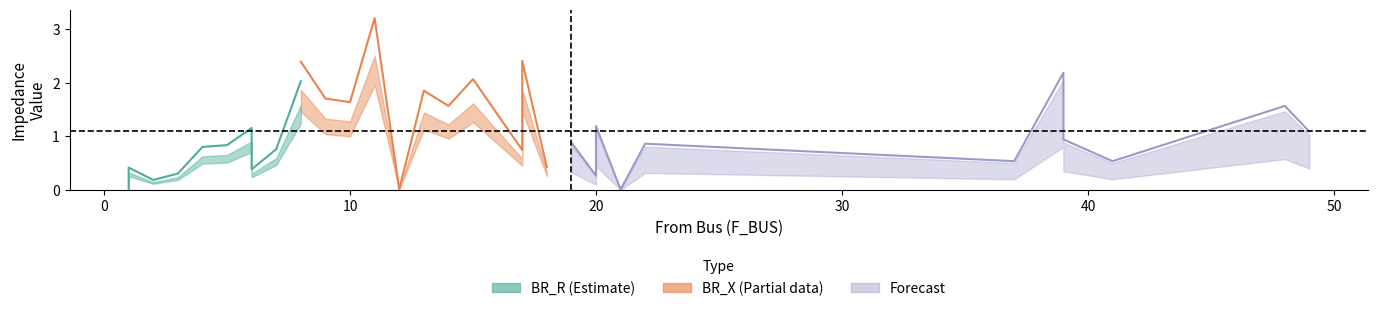

Is the value of BR_R at 6 greater than the value of BR_X at 2?

Yes